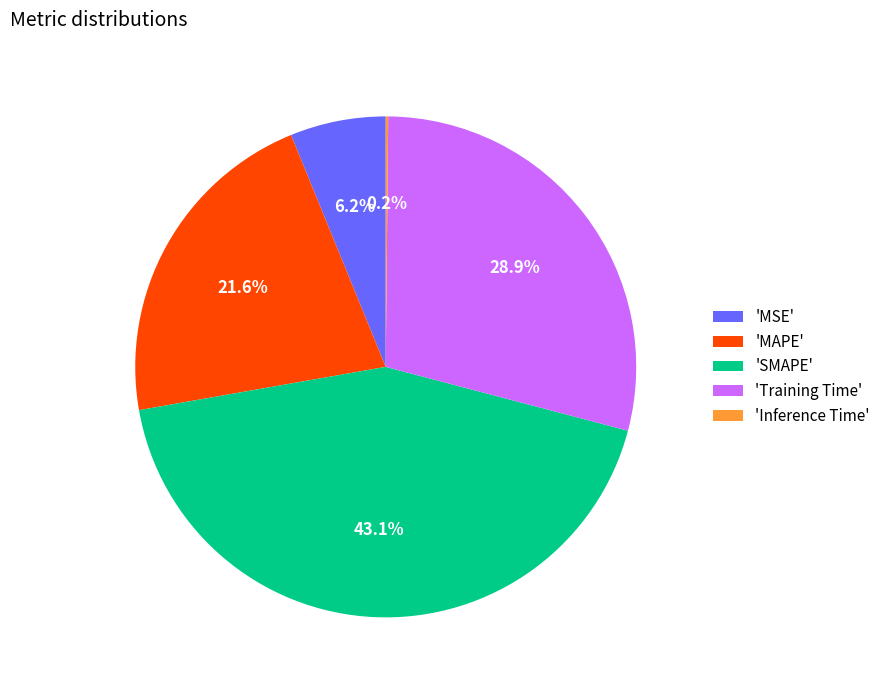

Does 'MSE' represent more than half of the total?

No